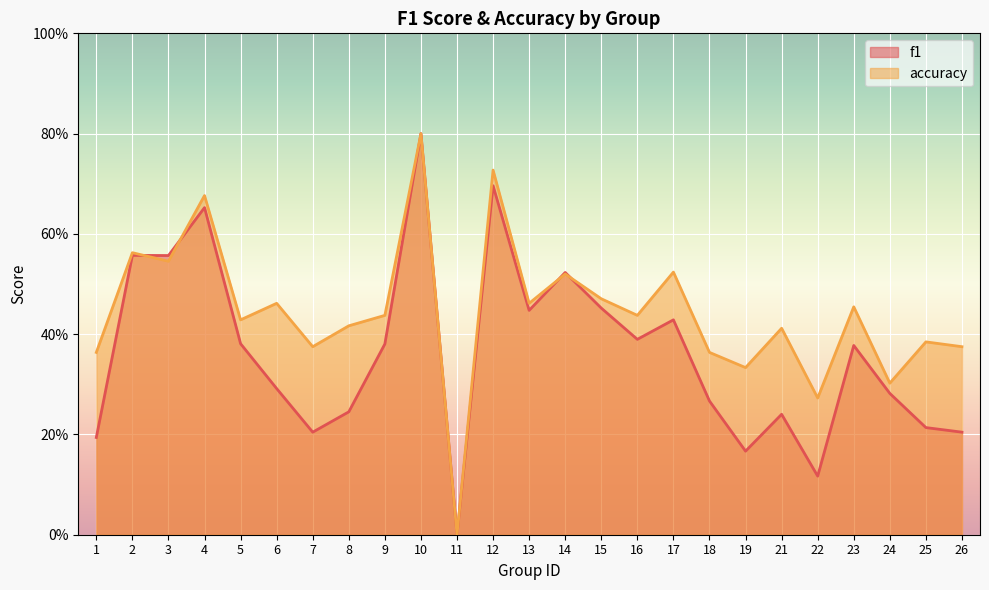

Reading left to right, what are all the values shown in this chart?

f1: 1=0.2	2=0.6	3=0.6	4=0.7	5=0.4	6=0.3	7=0.2	8=0.2	9=0.4	10=0.8	11=0.0	12=0.7	13=0.4	14=0.5	15=0.5	16=0.4	17=0.4	18=0.3	19=0.2	21=0.2	22=0.1	23=0.4	24=0.3	25=0.2	26=0.2
accuracy: 1=0.4	2=0.6	3=0.5	4=0.7	5=0.4	6=0.5	7=0.4	8=0.4	9=0.4	10=0.8	11=0.0	12=0.7	13=0.5	14=0.5	15=0.5	16=0.4	17=0.5	18=0.4	19=0.3	21=0.4	22=0.3	23=0.5	24=0.3	25=0.4	26=0.4